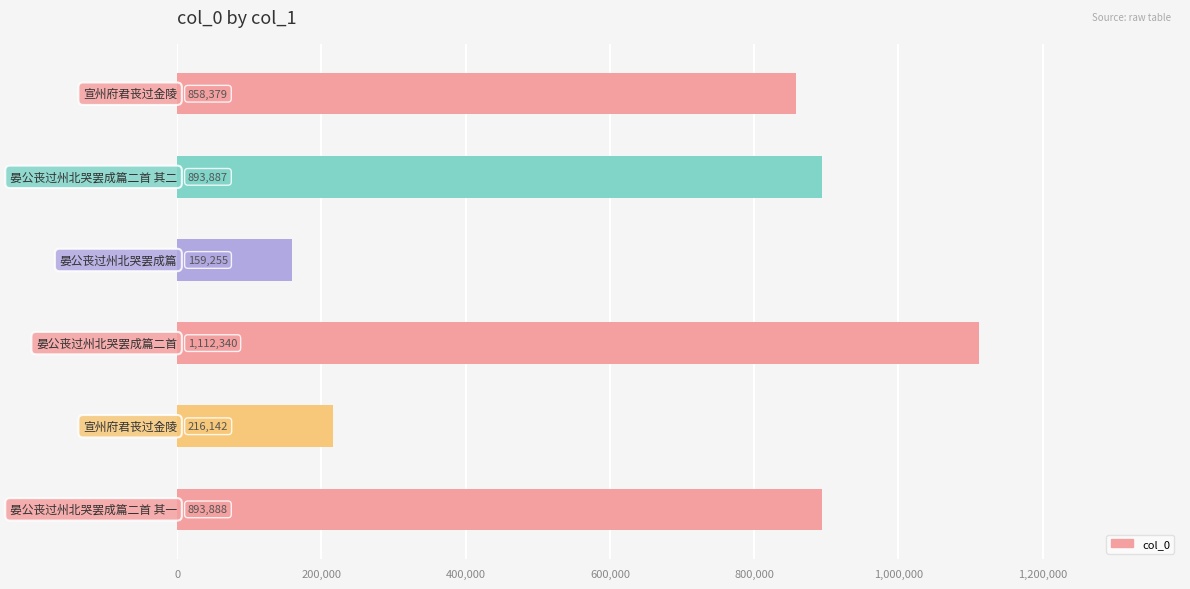

What is the average value?

688982